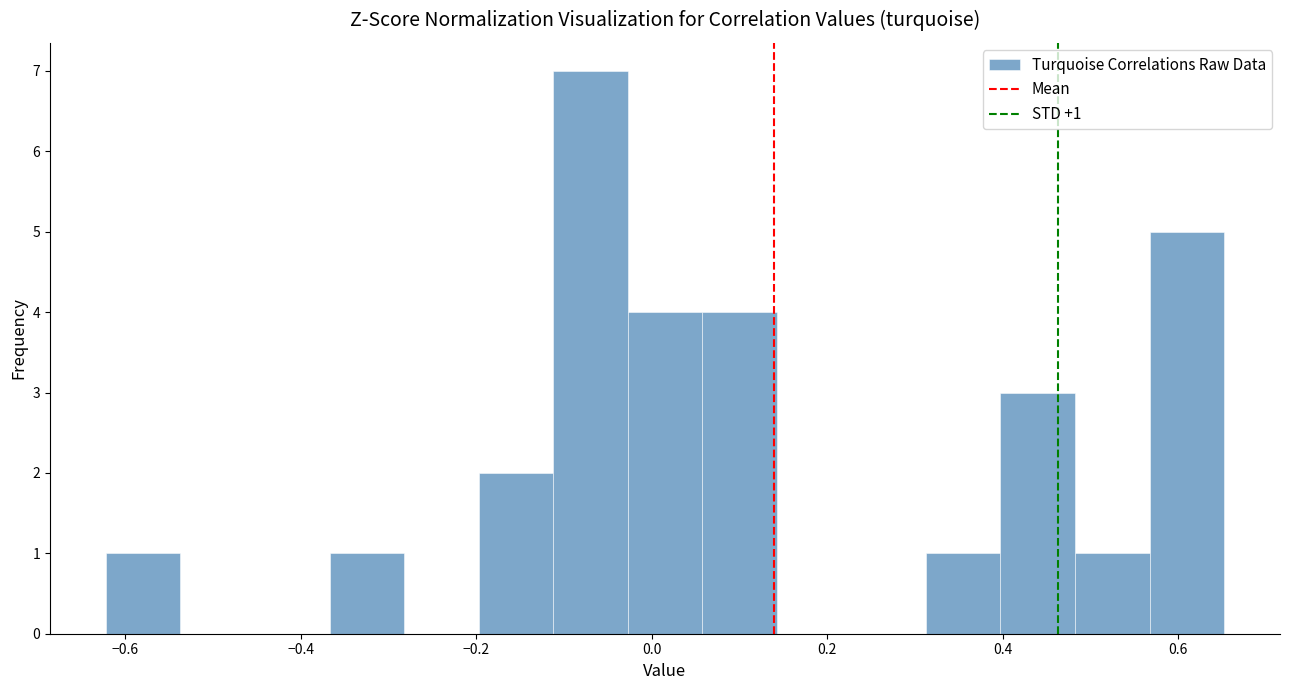

Over which range of the x-axis is the bar tallest?

-0.12 to -0.02